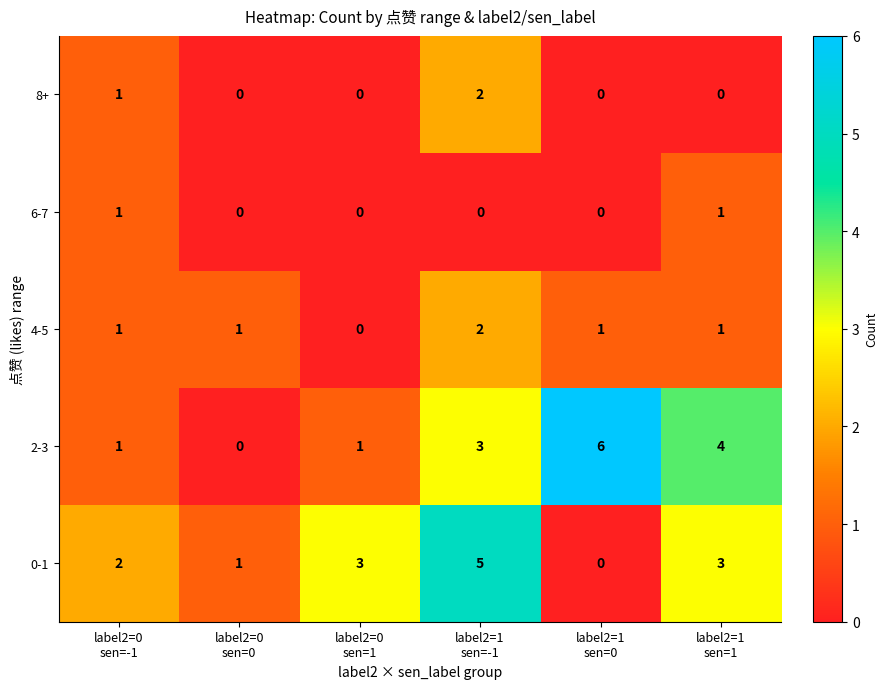

What is the sum of all 4-5 values?

6